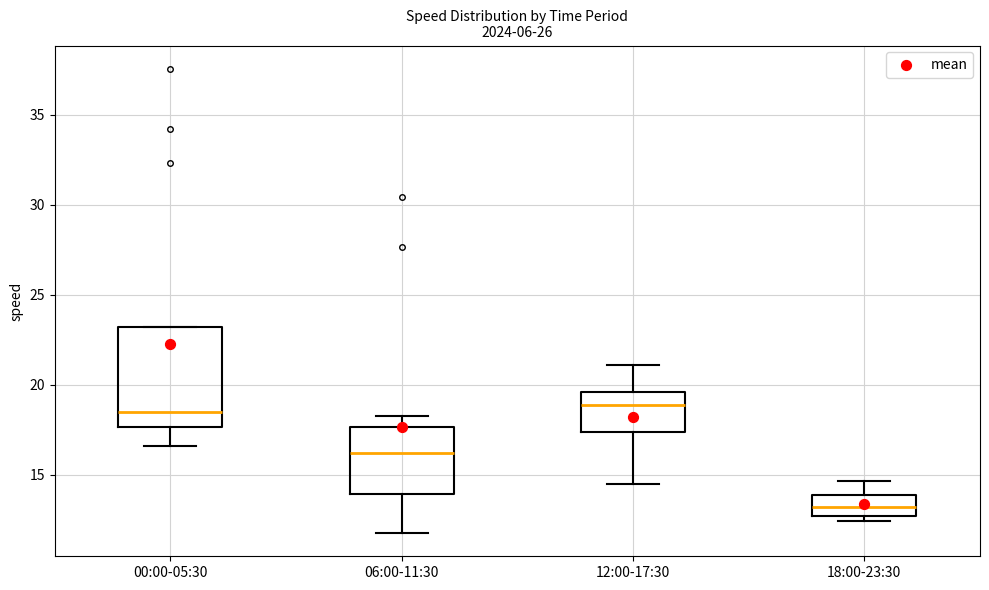

Comparing the boxes themselves (not the whiskers), which one is the tallest?

00:00-05:30